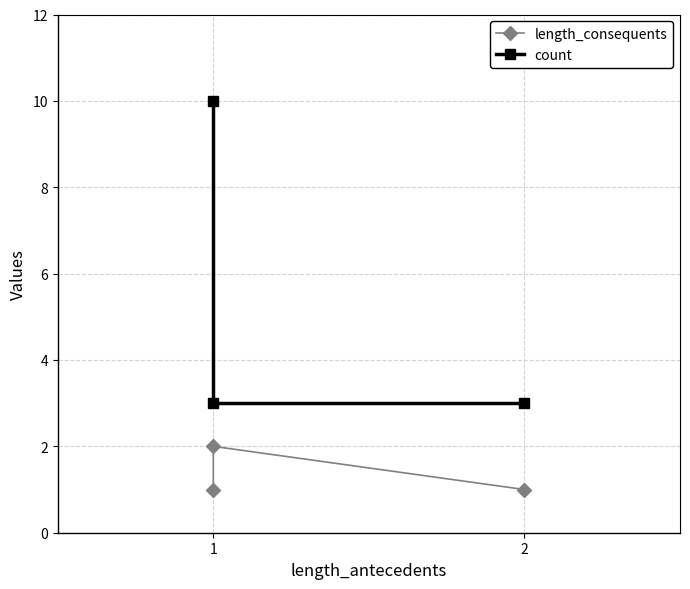

Is it true that length_consequents equals 1 at 1?

True